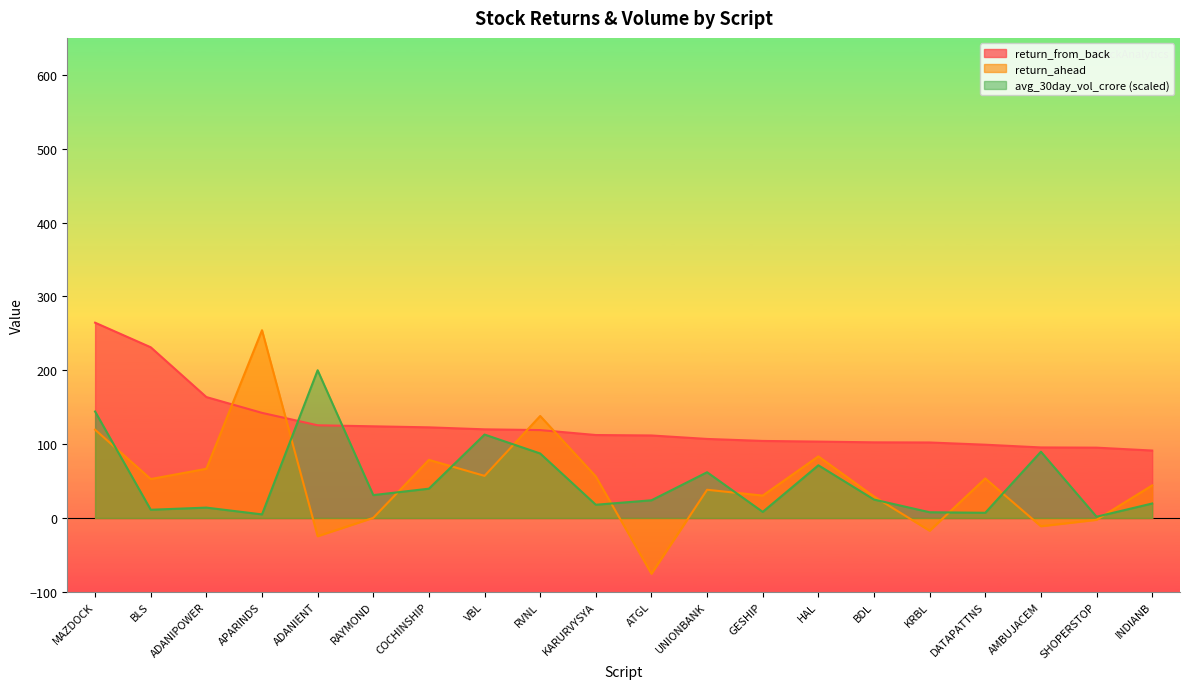

What position from the right is VBL?

13